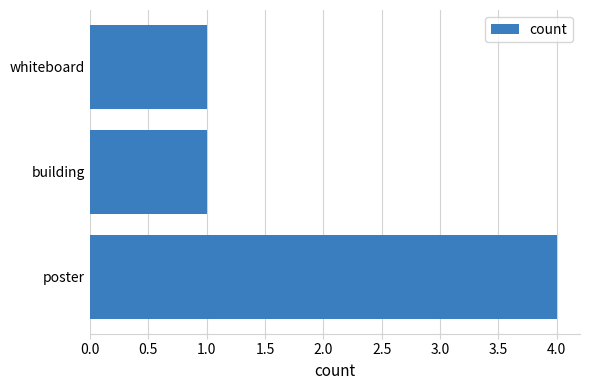

Count the values in the range 1 to 4.

3